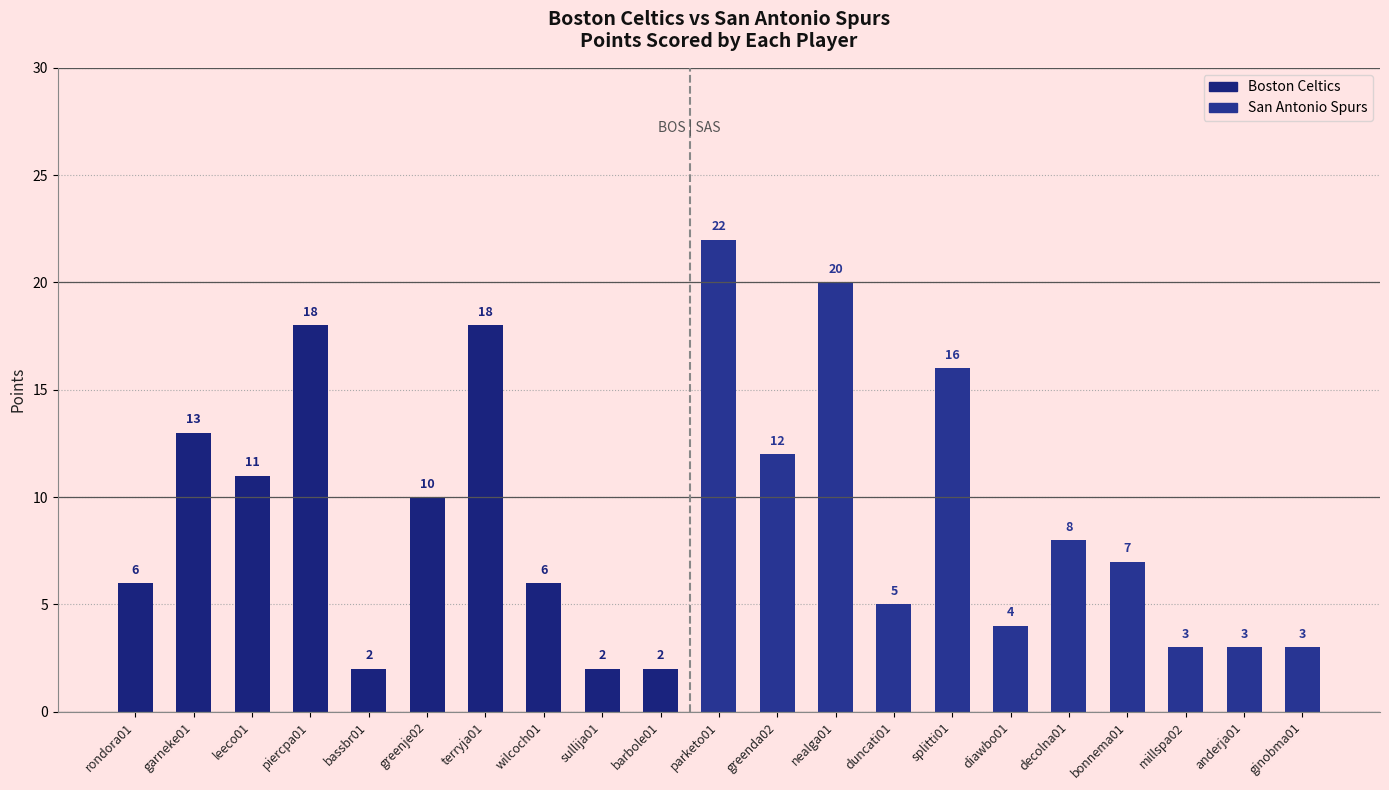

Between ginobma01 and nealga01, which is larger?

nealga01